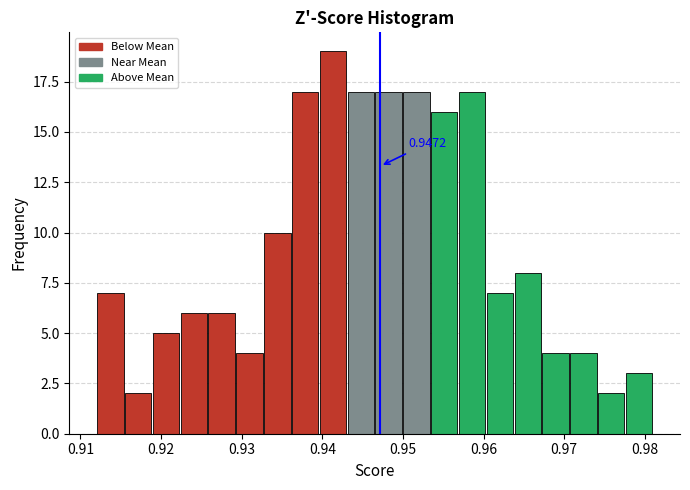

Read against the x-axis, roughly where is the centre of the tallest bar?

0.941